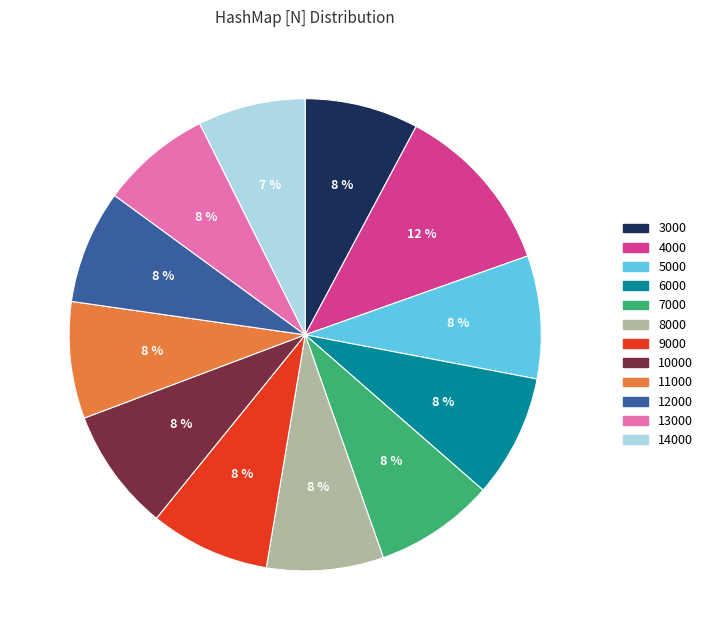

What is the ratio of the value at 14000 to the value at 10000?

0.9